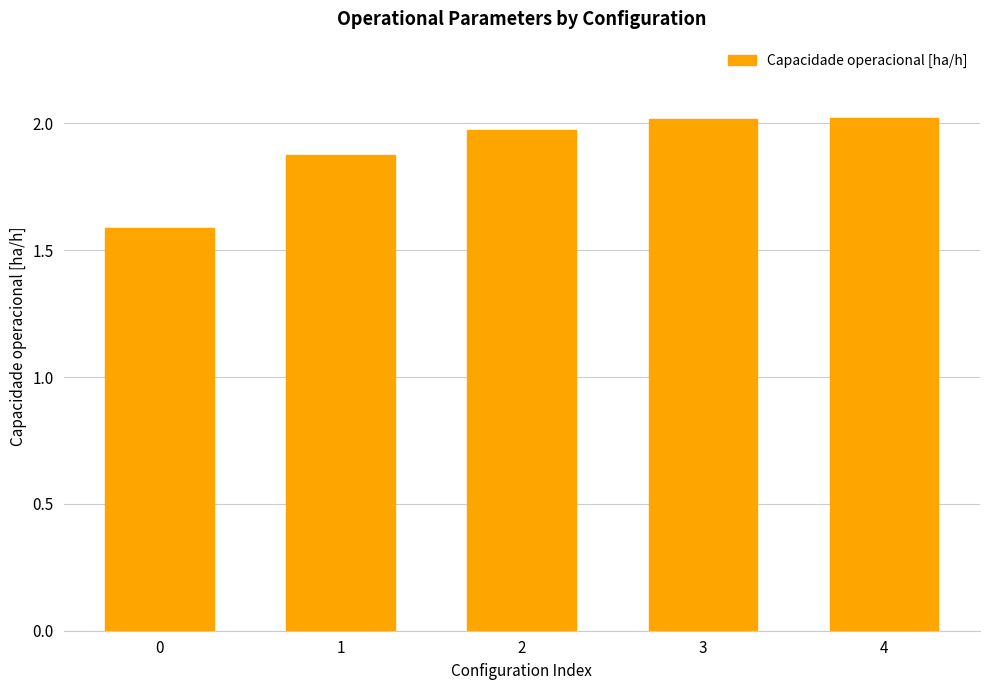

The value at 3 is 1.2. True or false?

False